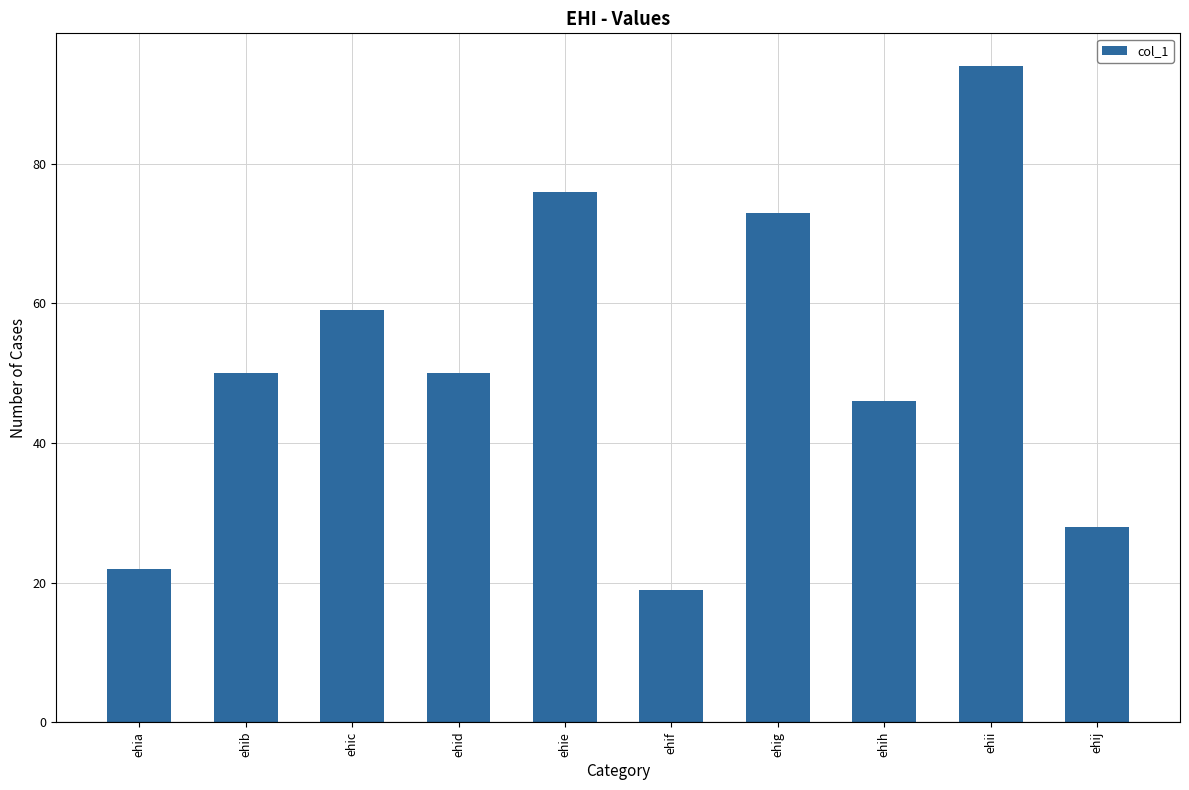

What is the change in value from ehid to ehie?

+26